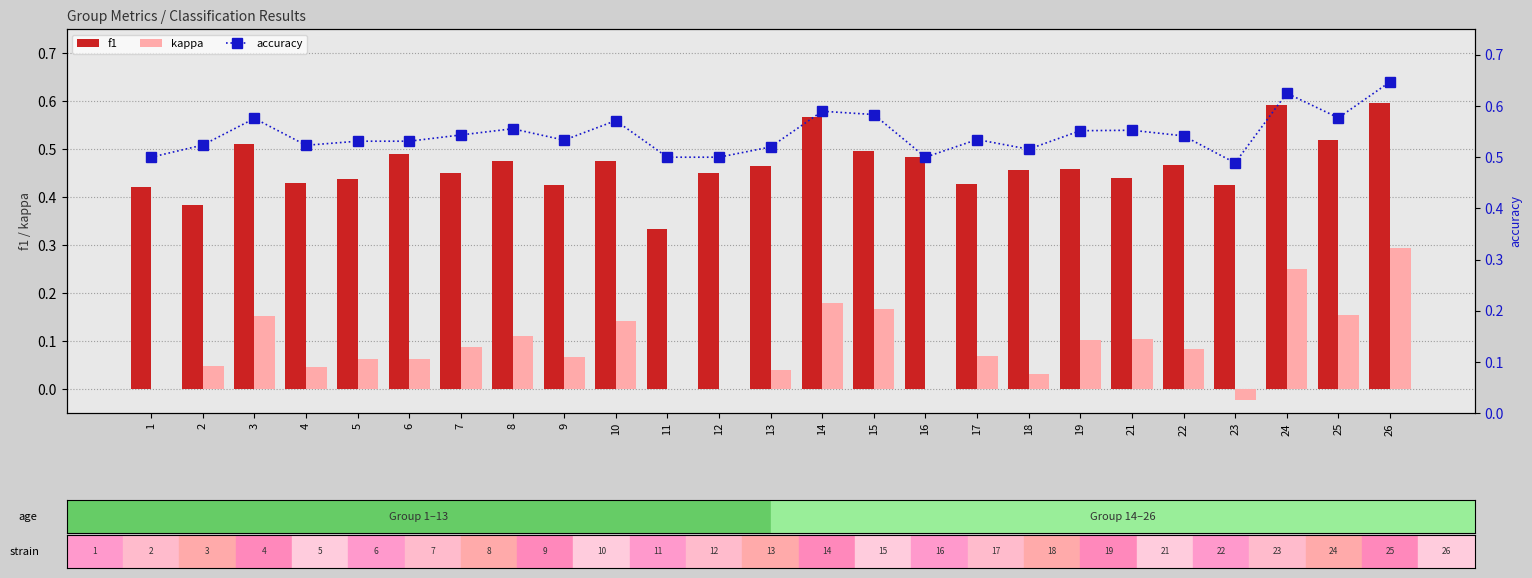

The value of kappa at 10 is 0.1. True or false?

True